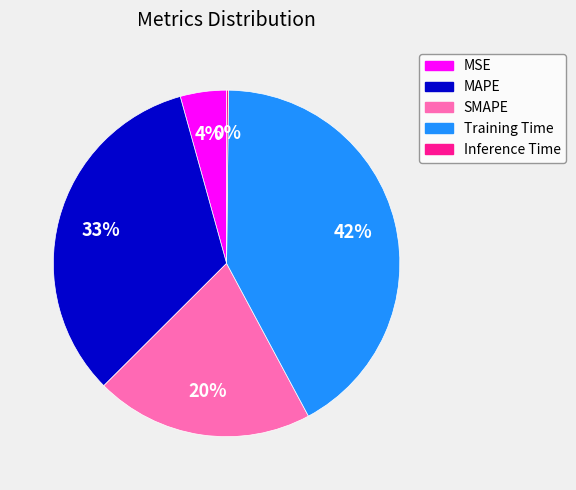

Is there any slice that represents more than half of the pie?

No